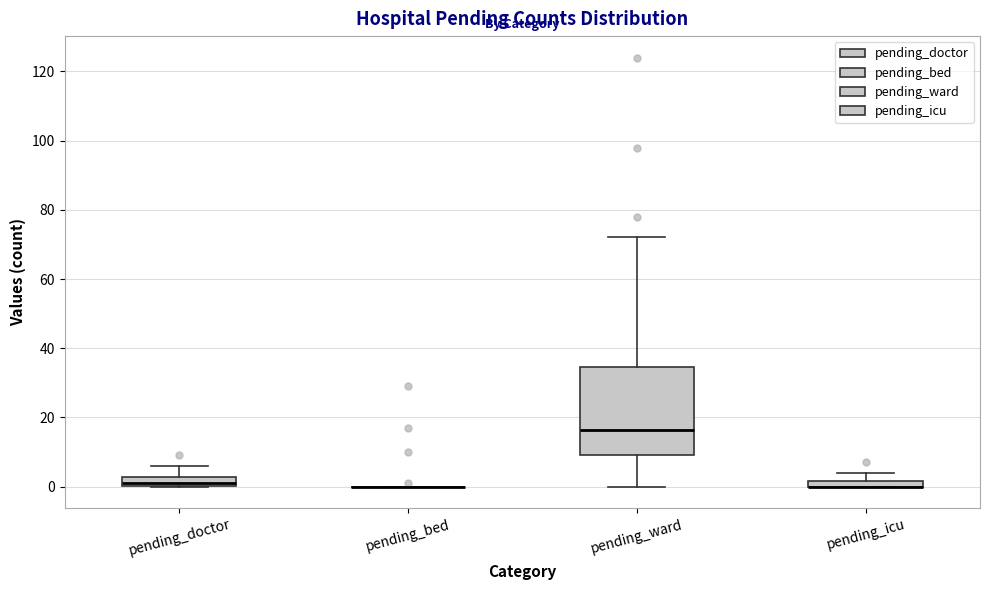

Where is the lower edge of the box for pending_icu on the y-axis? The values are not printed on the chart, so give them approximately, as read against the axis.

0